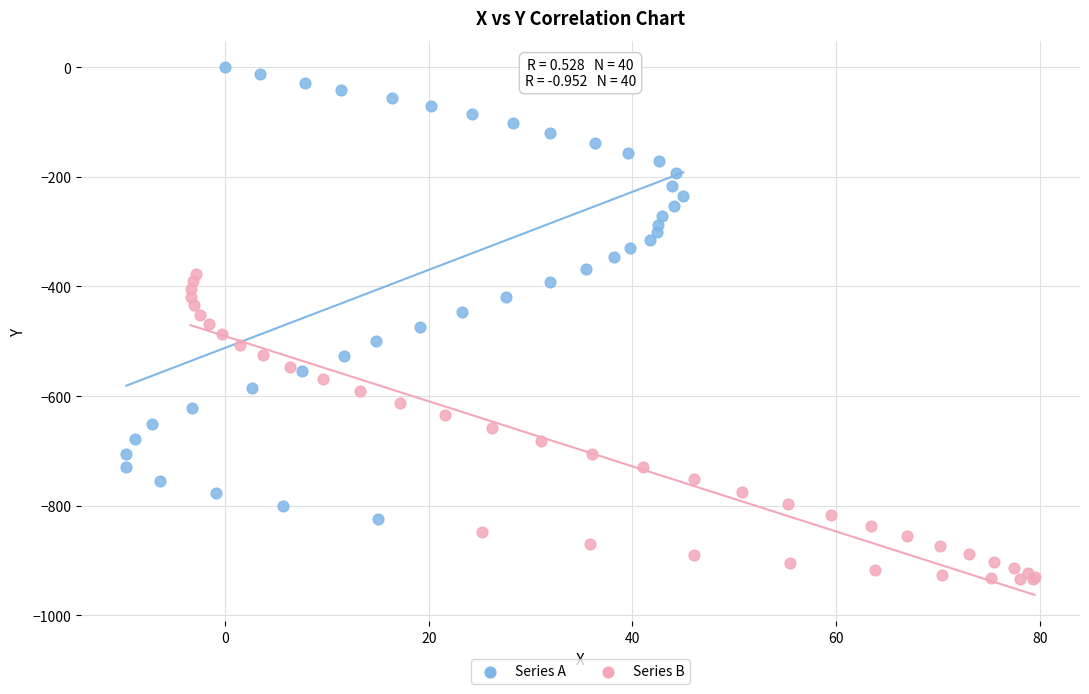

What are all the series names shown in the legend?

Series A, Series B